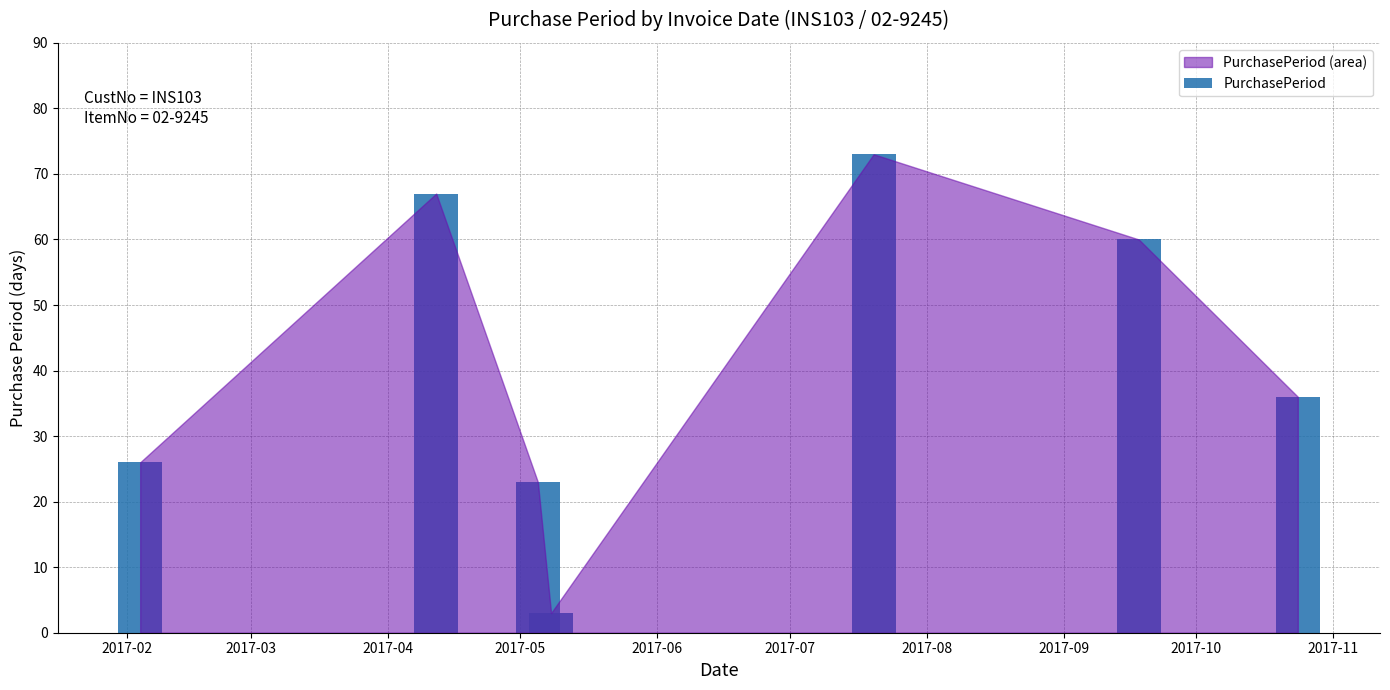

What is the greatest value displayed?

73